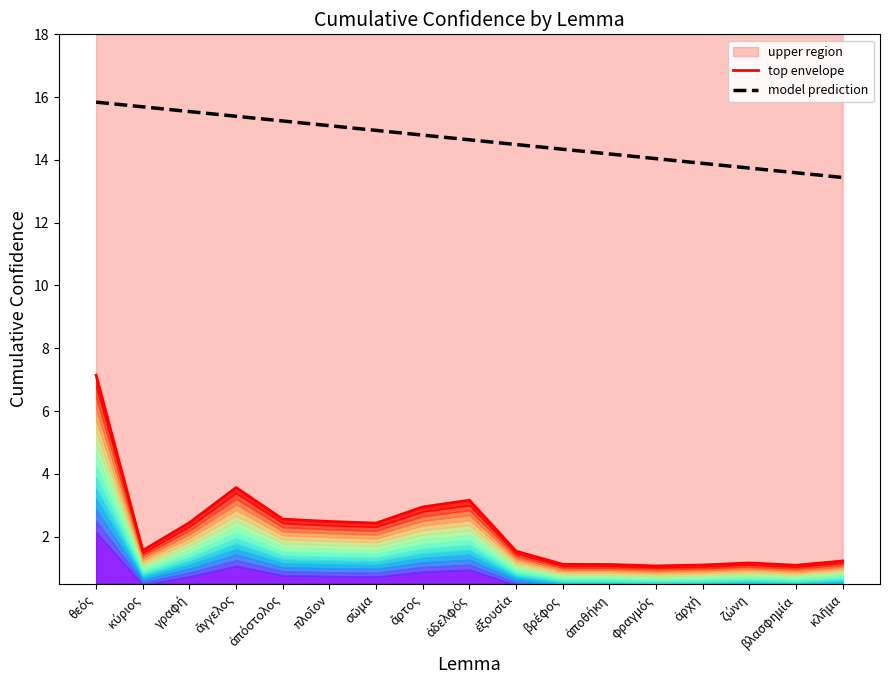

At which category does top envelope reach its first local valley?

κύριος